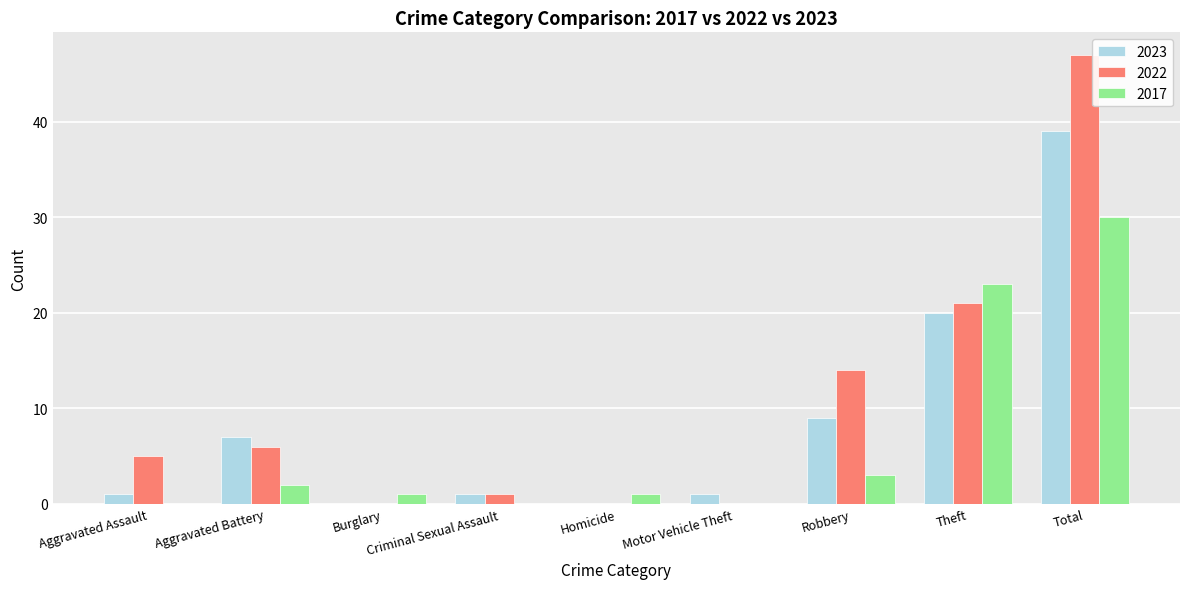

Reading left to right, what are all the values shown in this chart?

2023: Aggravated Assault=1	Aggravated Battery=7	Burglary=0	Criminal Sexual Assault=1	Homicide=0	Motor Vehicle Theft=1	Robbery=9	Theft=20	Total=39
2022: Aggravated Assault=5	Aggravated Battery=6	Burglary=0	Criminal Sexual Assault=1	Homicide=0	Motor Vehicle Theft=0	Robbery=14	Theft=21	Total=47
2017: Aggravated Assault=0	Aggravated Battery=2	Burglary=1	Criminal Sexual Assault=0	Homicide=1	Motor Vehicle Theft=0	Robbery=3	Theft=23	Total=30